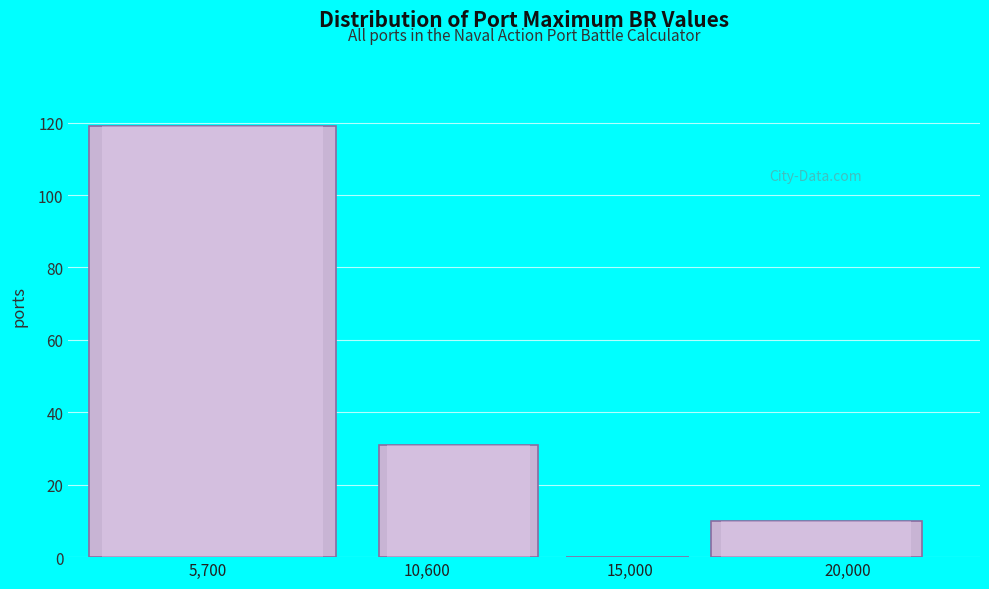

Reading right to left, transcribe all the data shown in this chart.

20,000=10	15,000=0	10,600=31	5,700=119